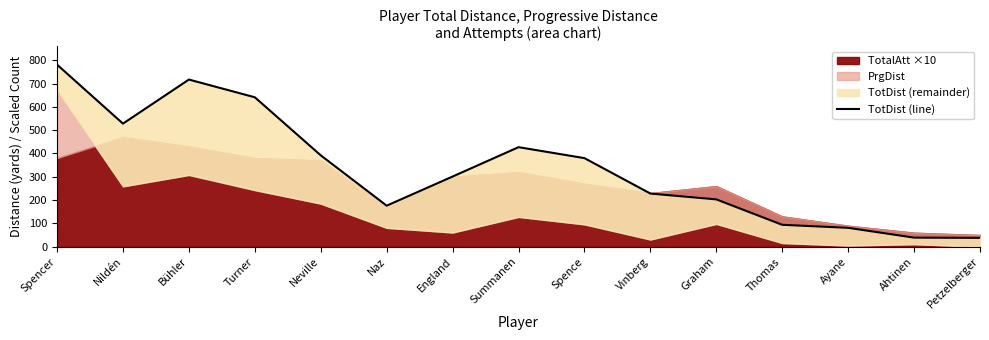

What is the minimum value shown in the chart?

38